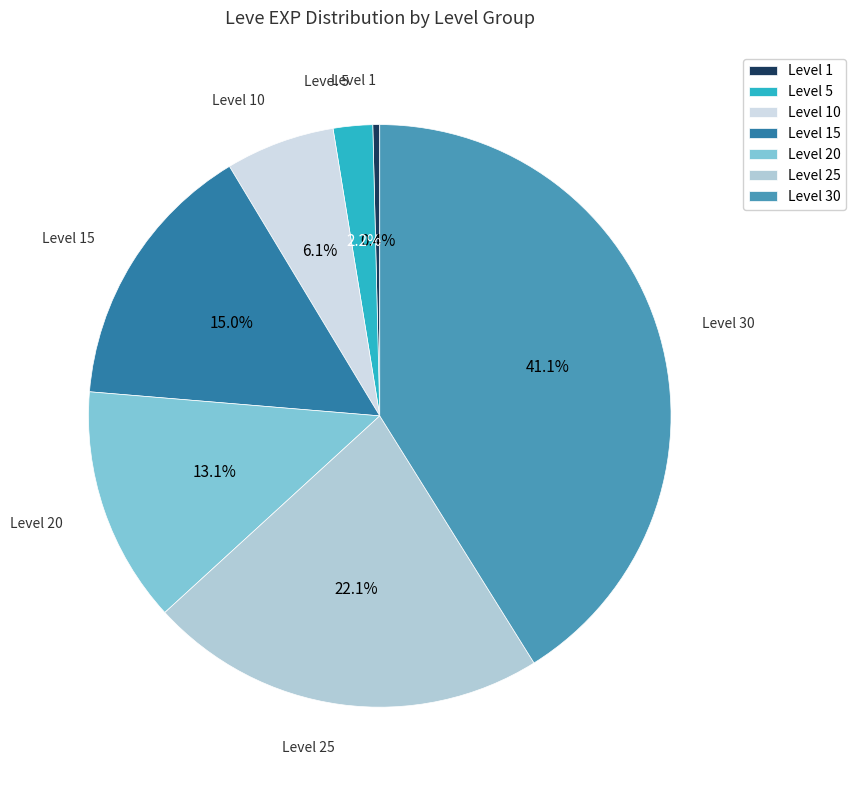

What is the total percentage of Level 15 and Level 5?

17.2%